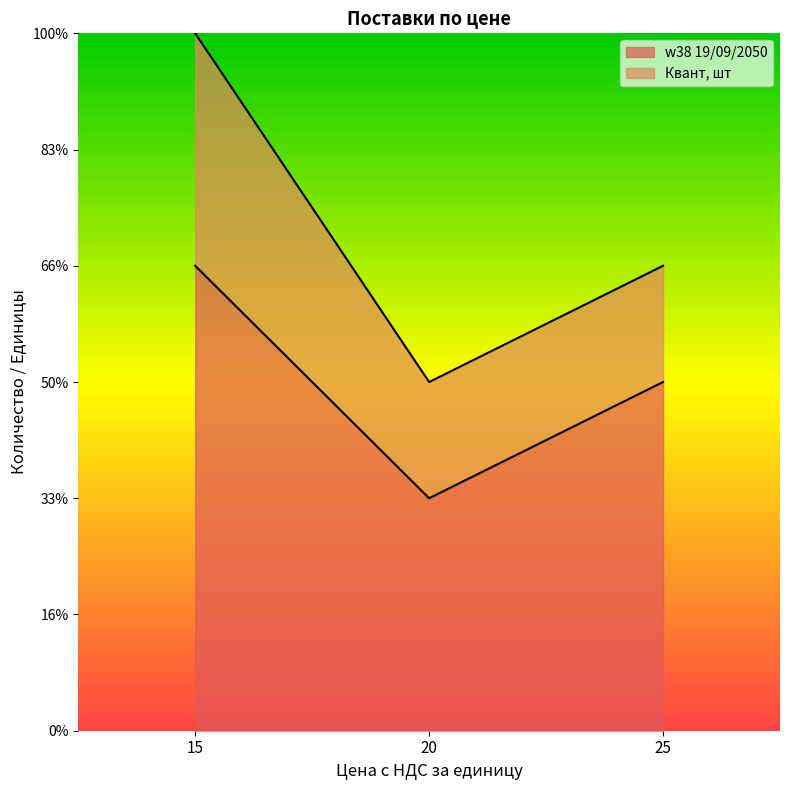

Reading left to right, transcribe all the data shown in this chart.

4	2	3